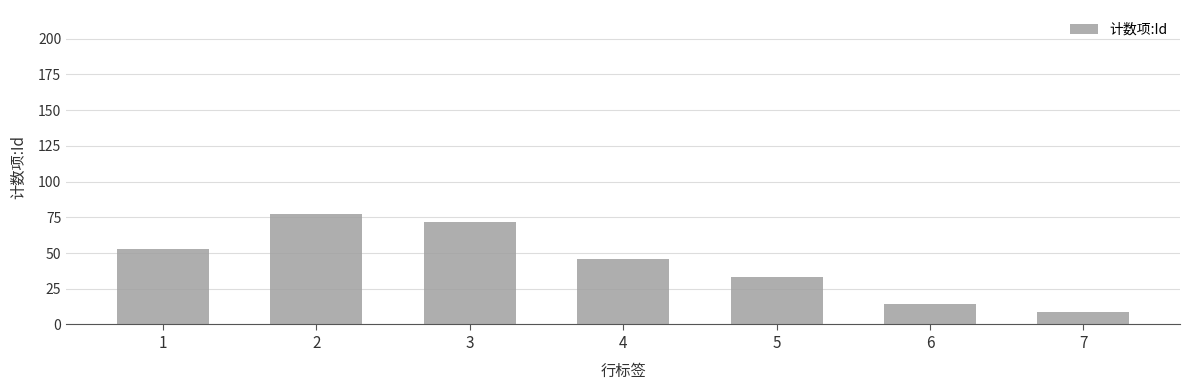

What is the ratio of the value at 7 to the value at 4?

0.2